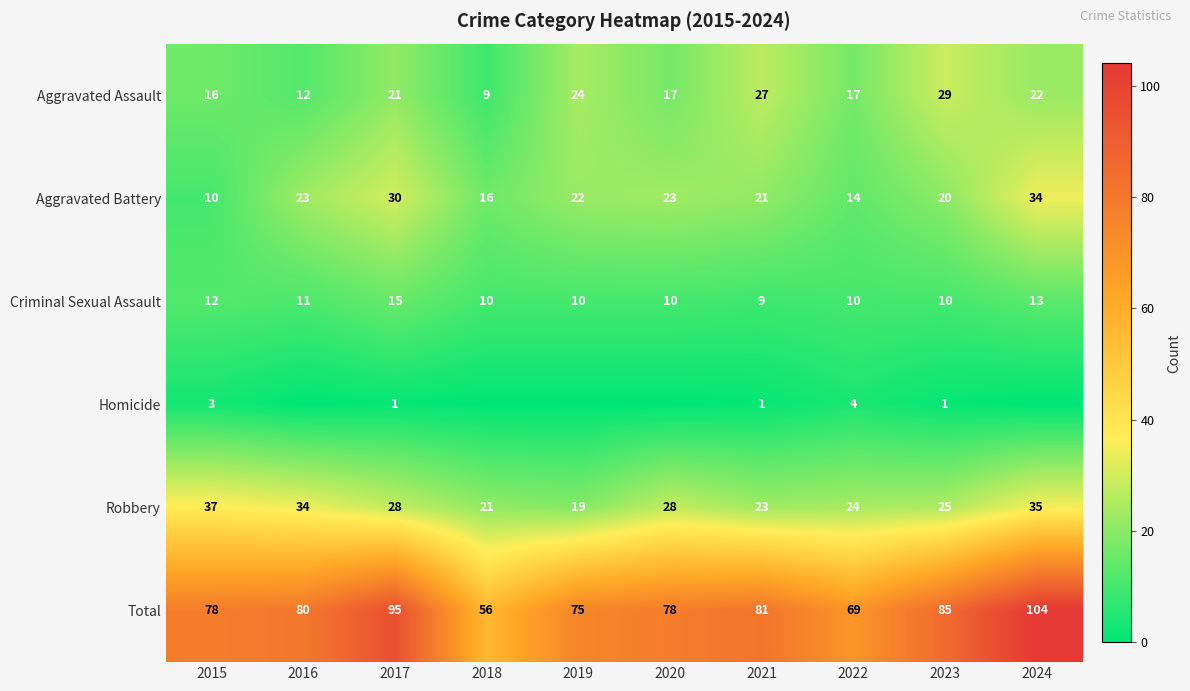

True or false: Robbery has a value of 33 at 2021.

False